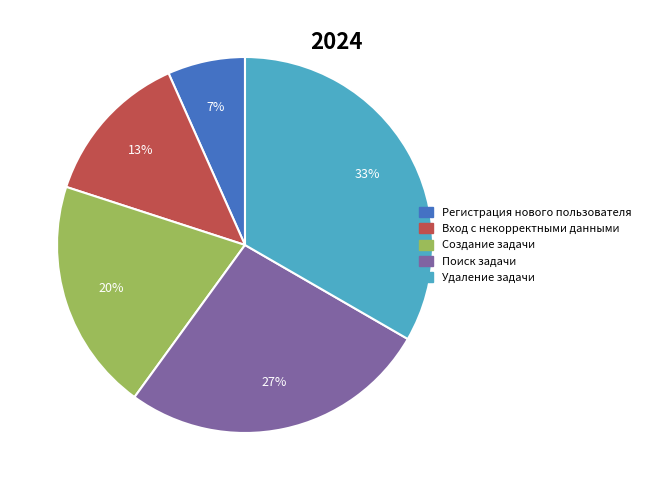

Which category has the smallest portion of the pie?

Регистрация нового пользователя